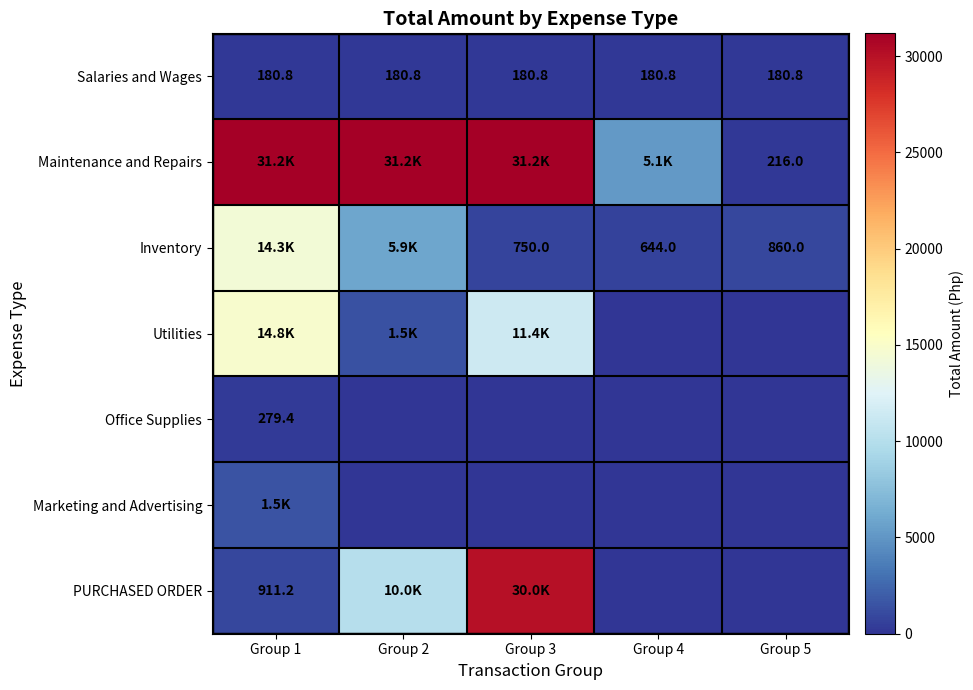

True or false: Salaries and Wages has a value of 235.5 at Group 3.

False